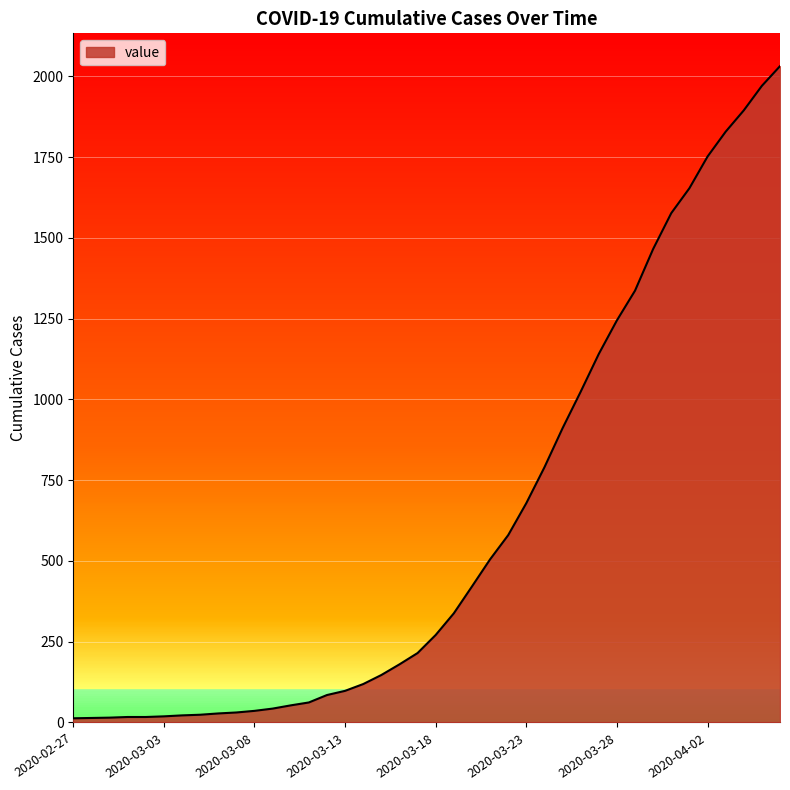

What is the difference between the maximum and minimum values?

2019